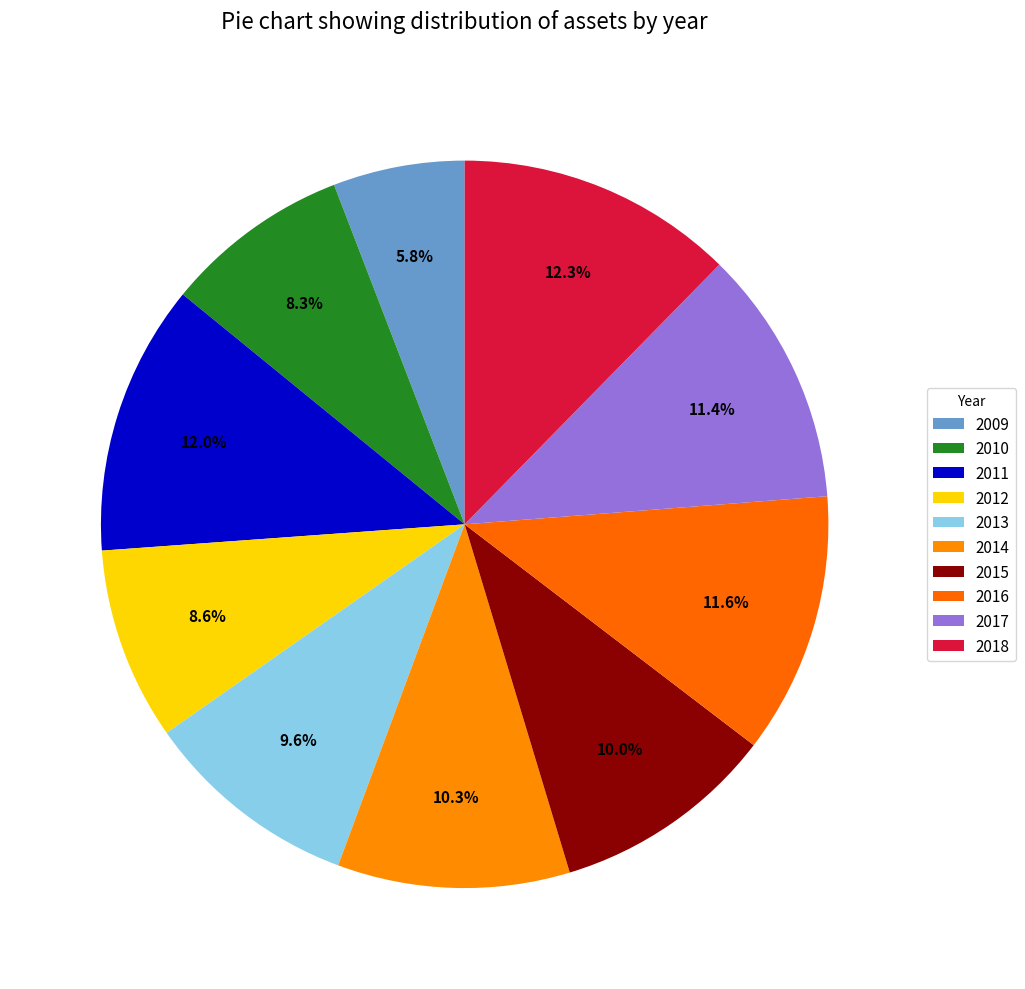

Which category has the biggest portion of the pie?

2018